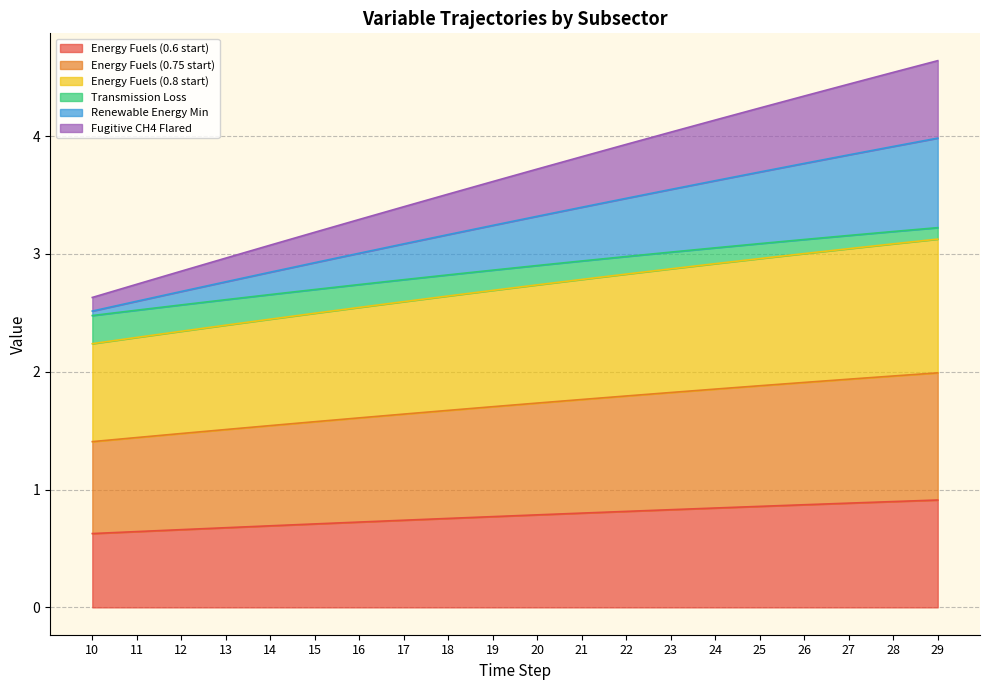

Which category has the highest value across all series?

29